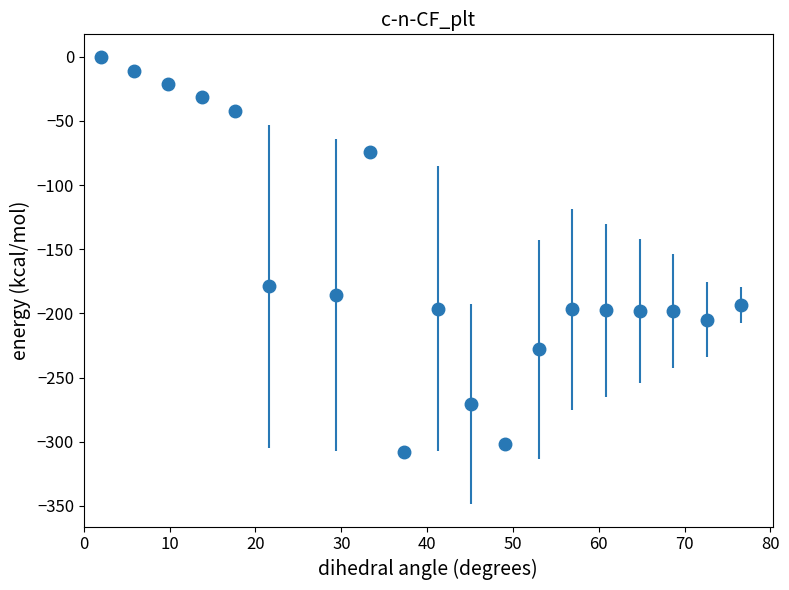

What is the average value?

-159.9